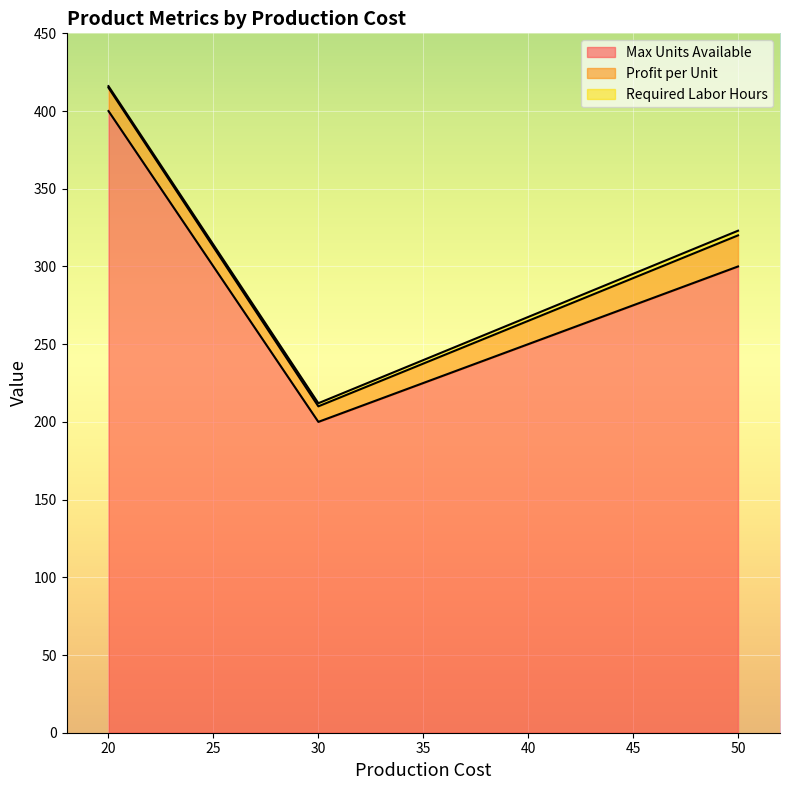

What is the sum of the Max Units Available values at 50 and 20?

700